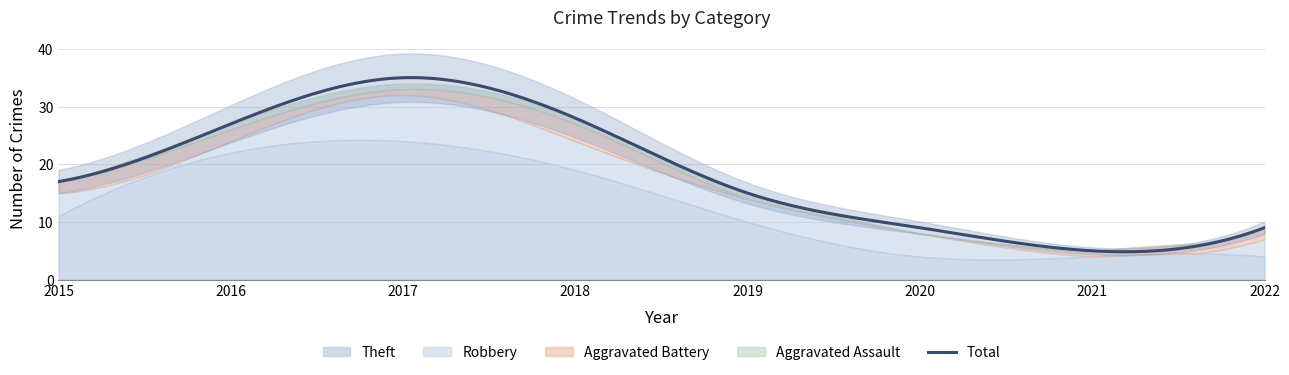

The Theft series shows 24 at 2017. True or false?

True